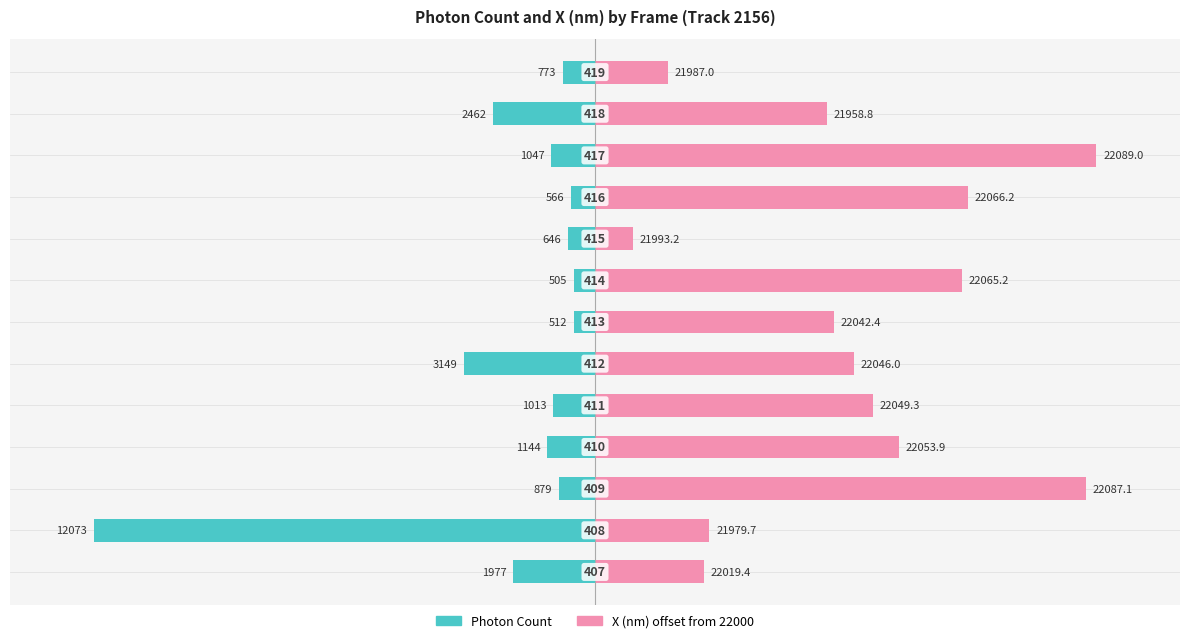

Count the number of categories in the chart.

13